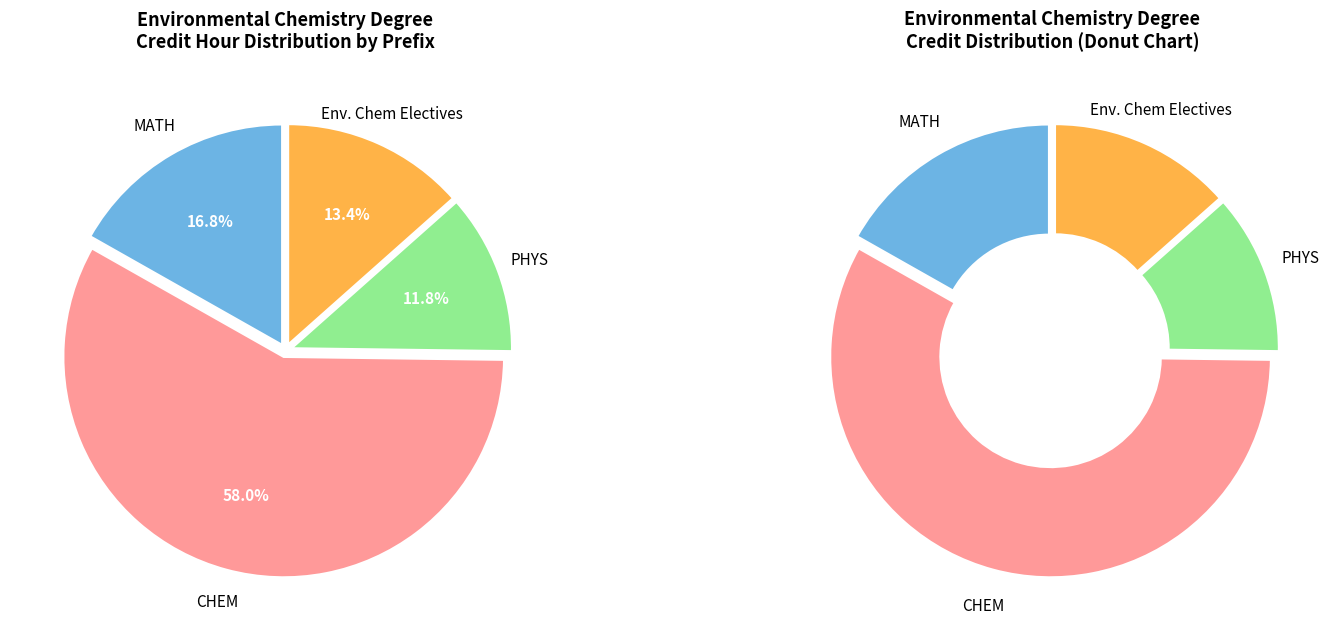

The PHYS slice represents 1% of the pie. True or false?

False